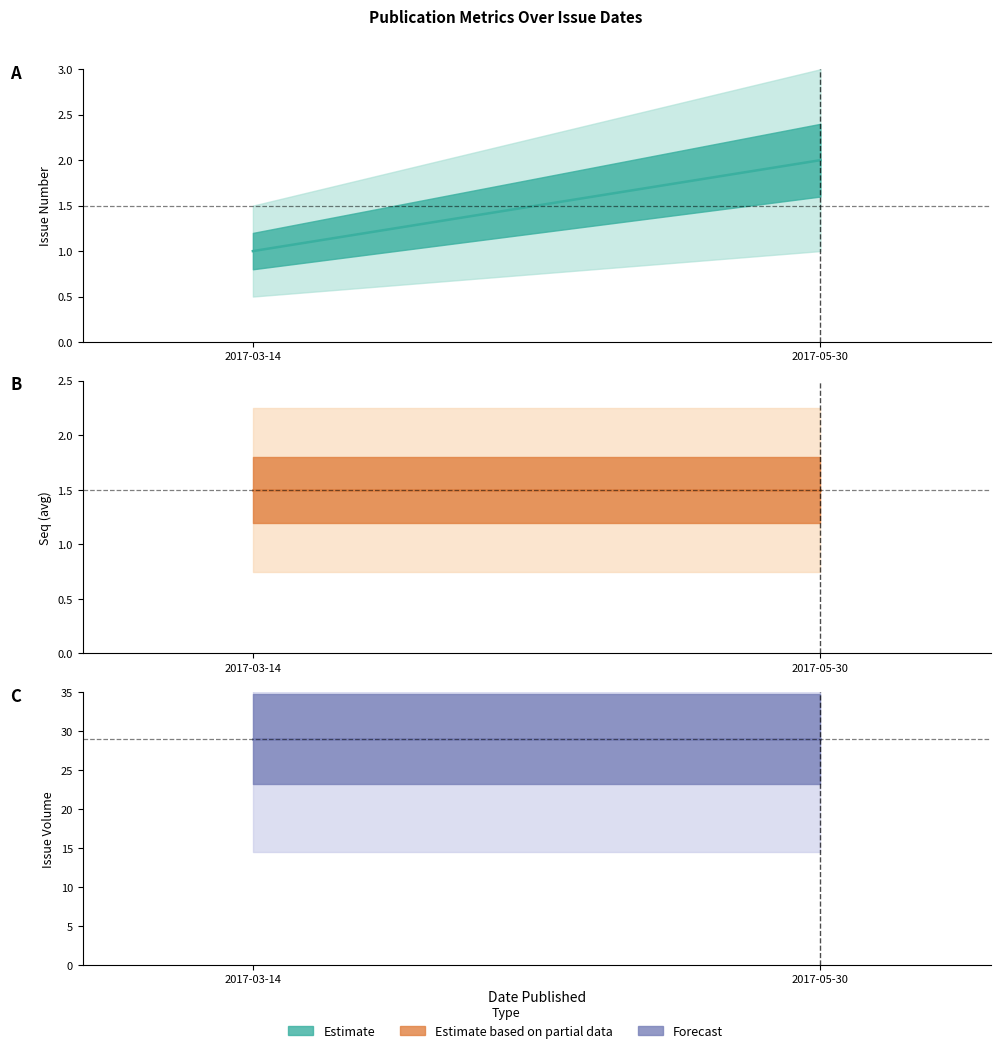

What is the difference between the maximum and minimum values in the issueNumber Estimate (line) series?

1.0